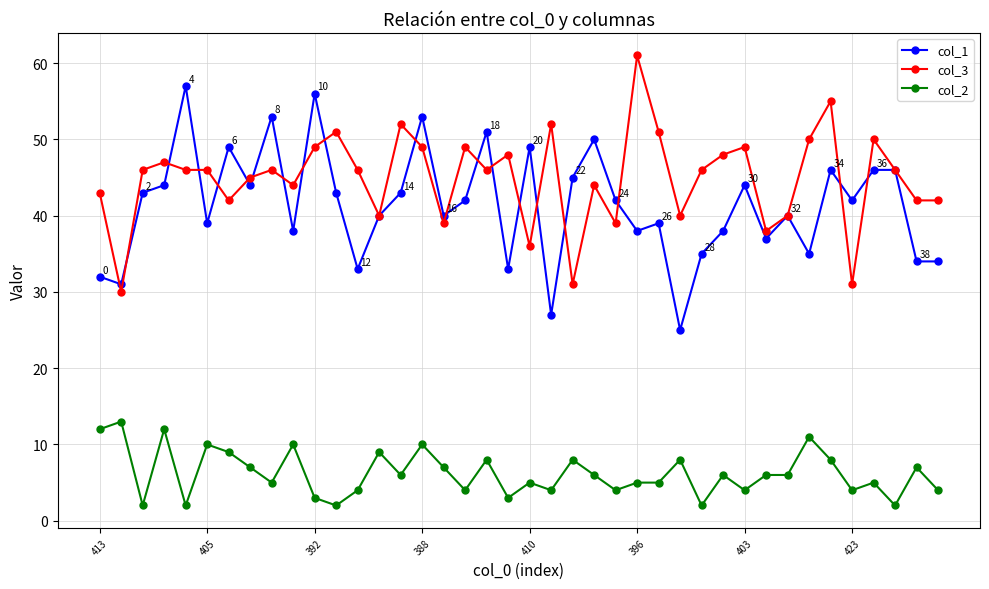

True or false: col_1 and col_2 intersect in this chart.

False